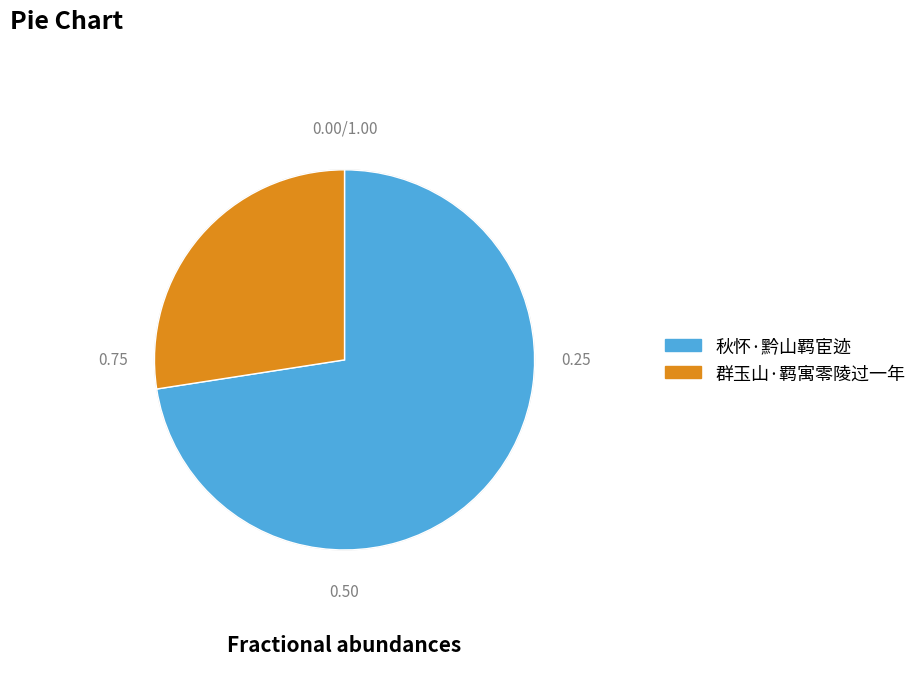

Approximately how many times larger is the value at 秋怀·黔山羁宦迹 compared to 群玉山·羁寓零陵过一年?

2.6